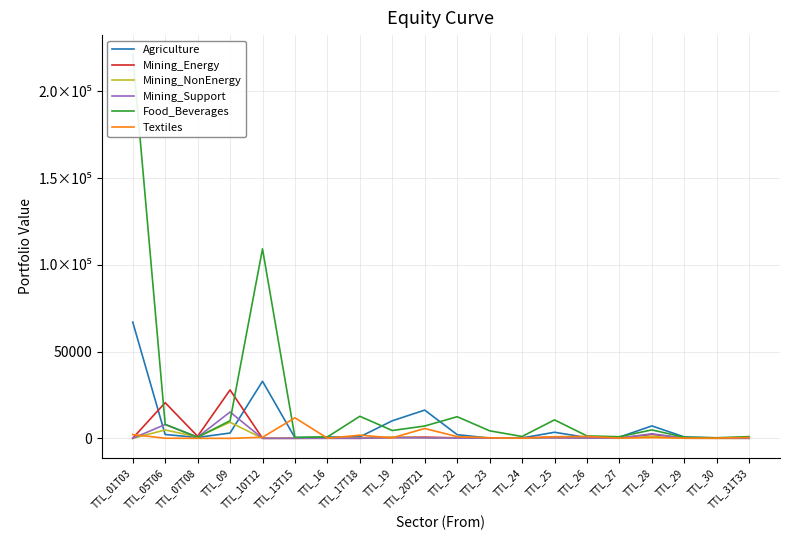

Which category has the lowest value in the Textiles series?

TTL_09